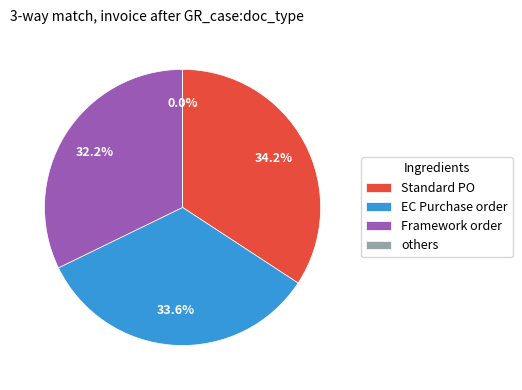

Does any single category account for the majority?

No